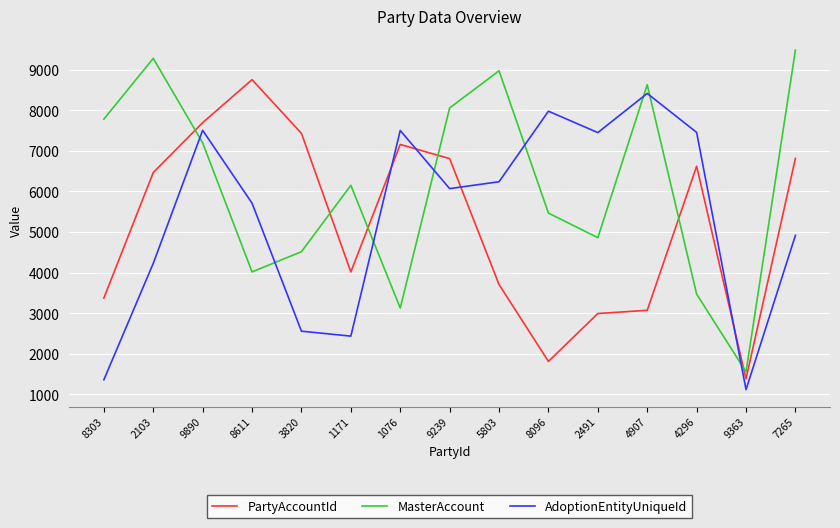

The AdoptionEntityUniqueId series shows 2803 at 1076. True or false?

False